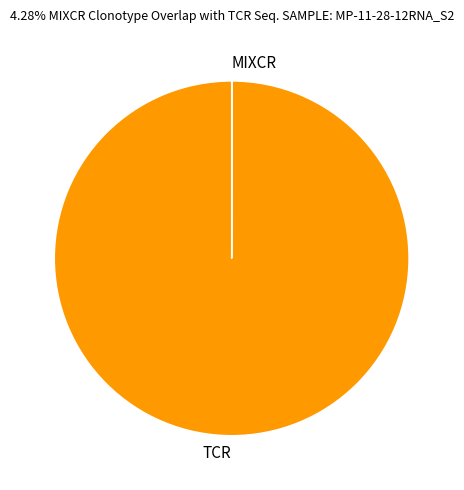

Which category accounts for the majority?

TCR